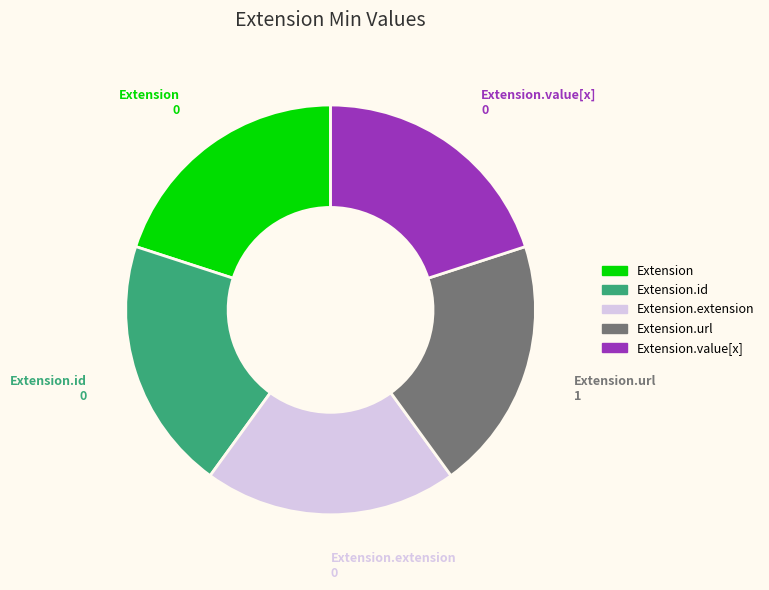

Do Extension.id and Extension.extension together represent more than half of the pie?

No